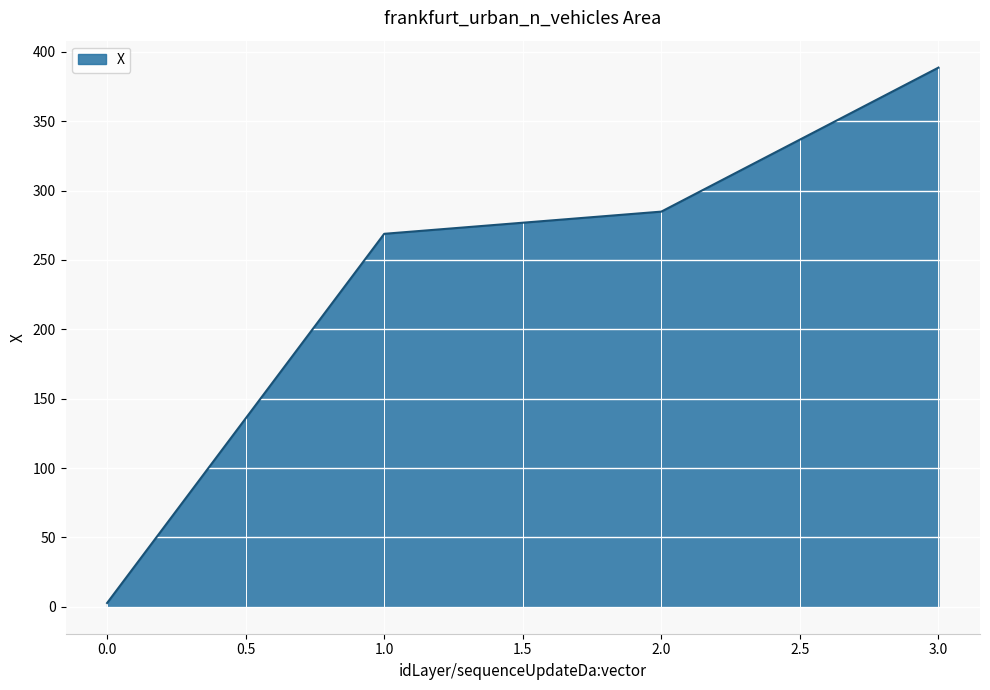

What is the difference between the maximum and minimum values?

385.9